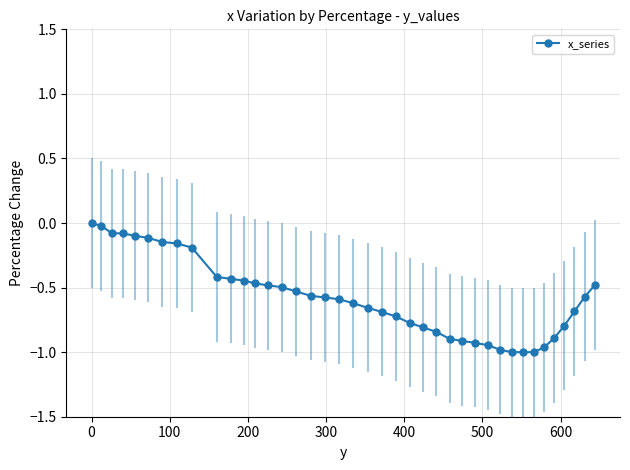

What is the difference between the maximum and minimum values?

1.0